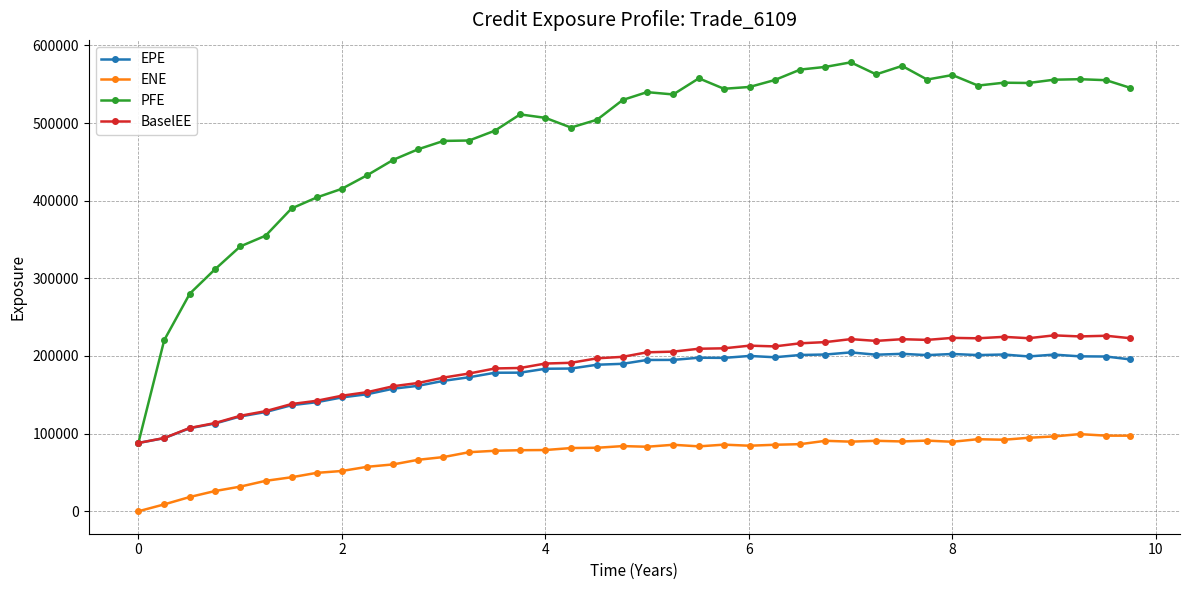

True or false: EPE has more than 2 points higher than both neighbors.

True